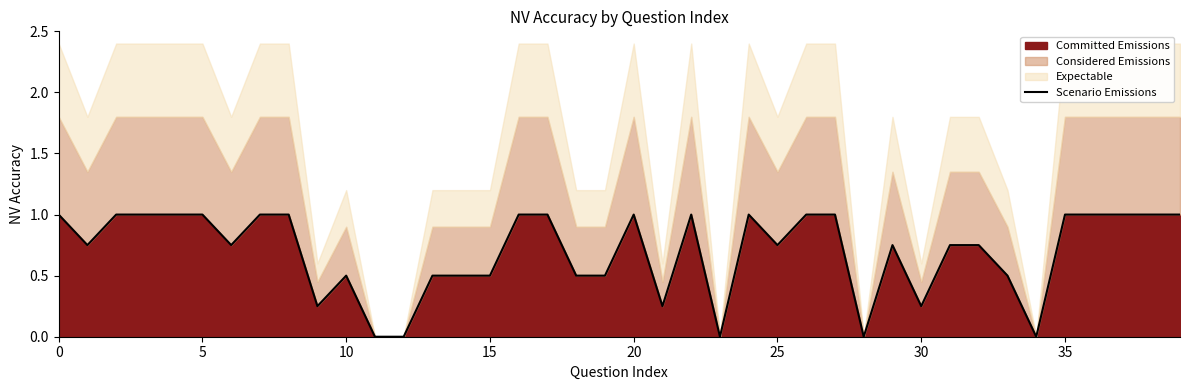

Read the value at 33.

0.5